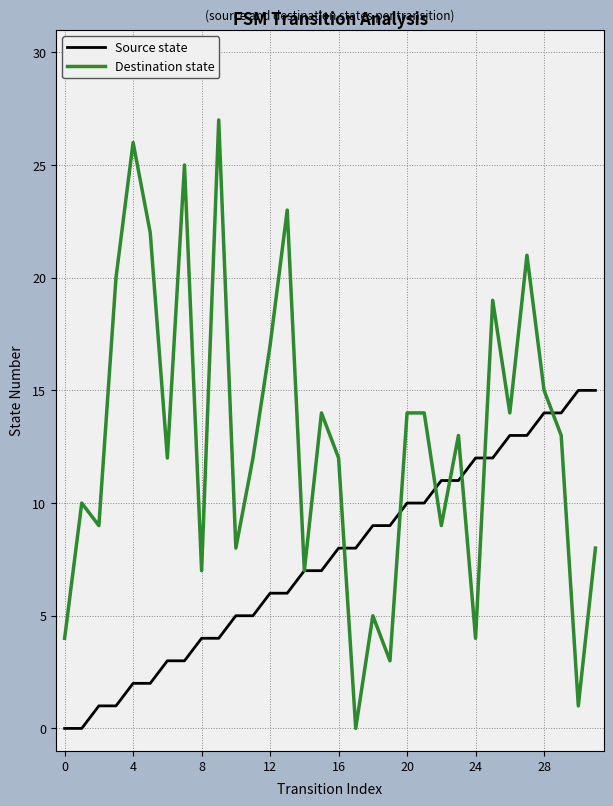

Which series has the widest spread of values?

Destination state